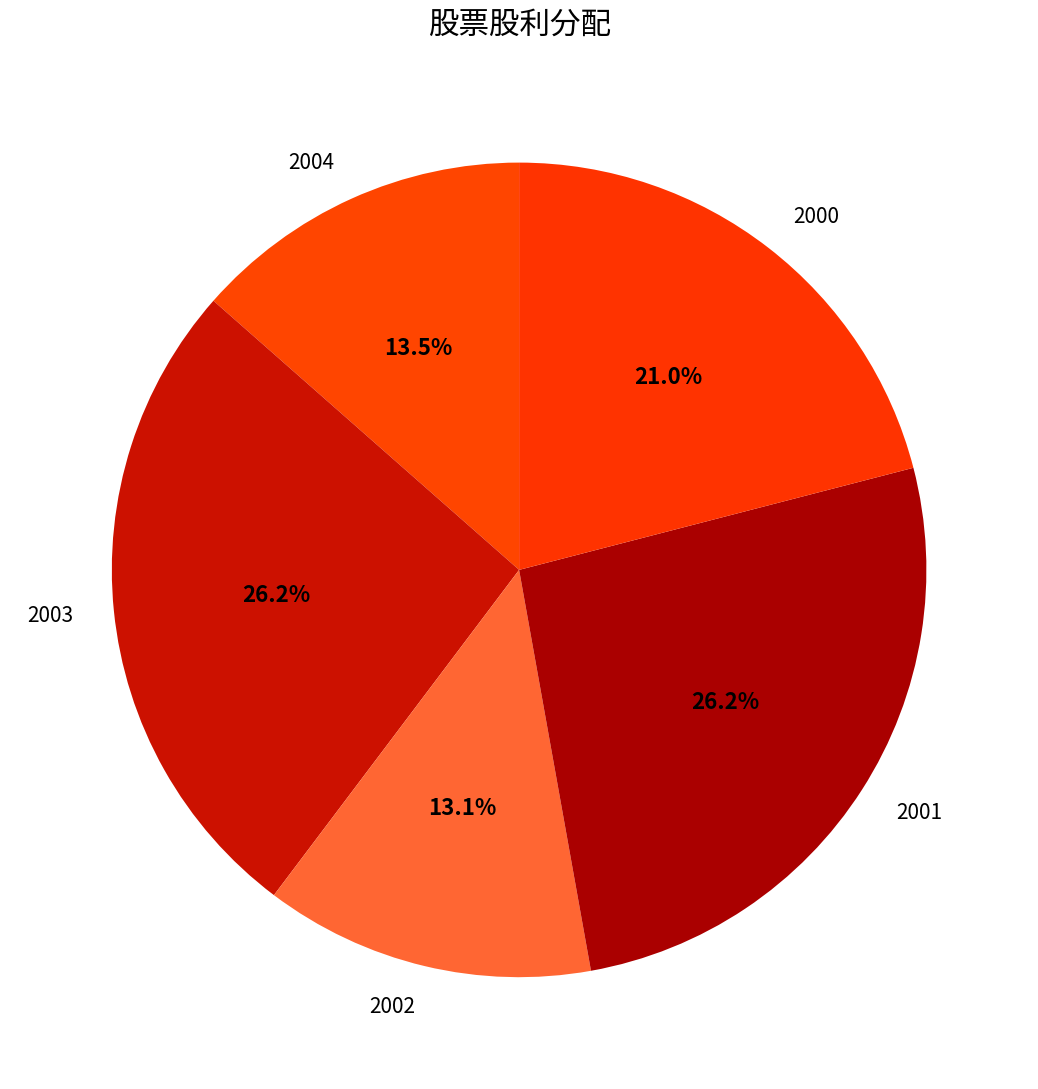

Is 2000 the majority of the pie?

No